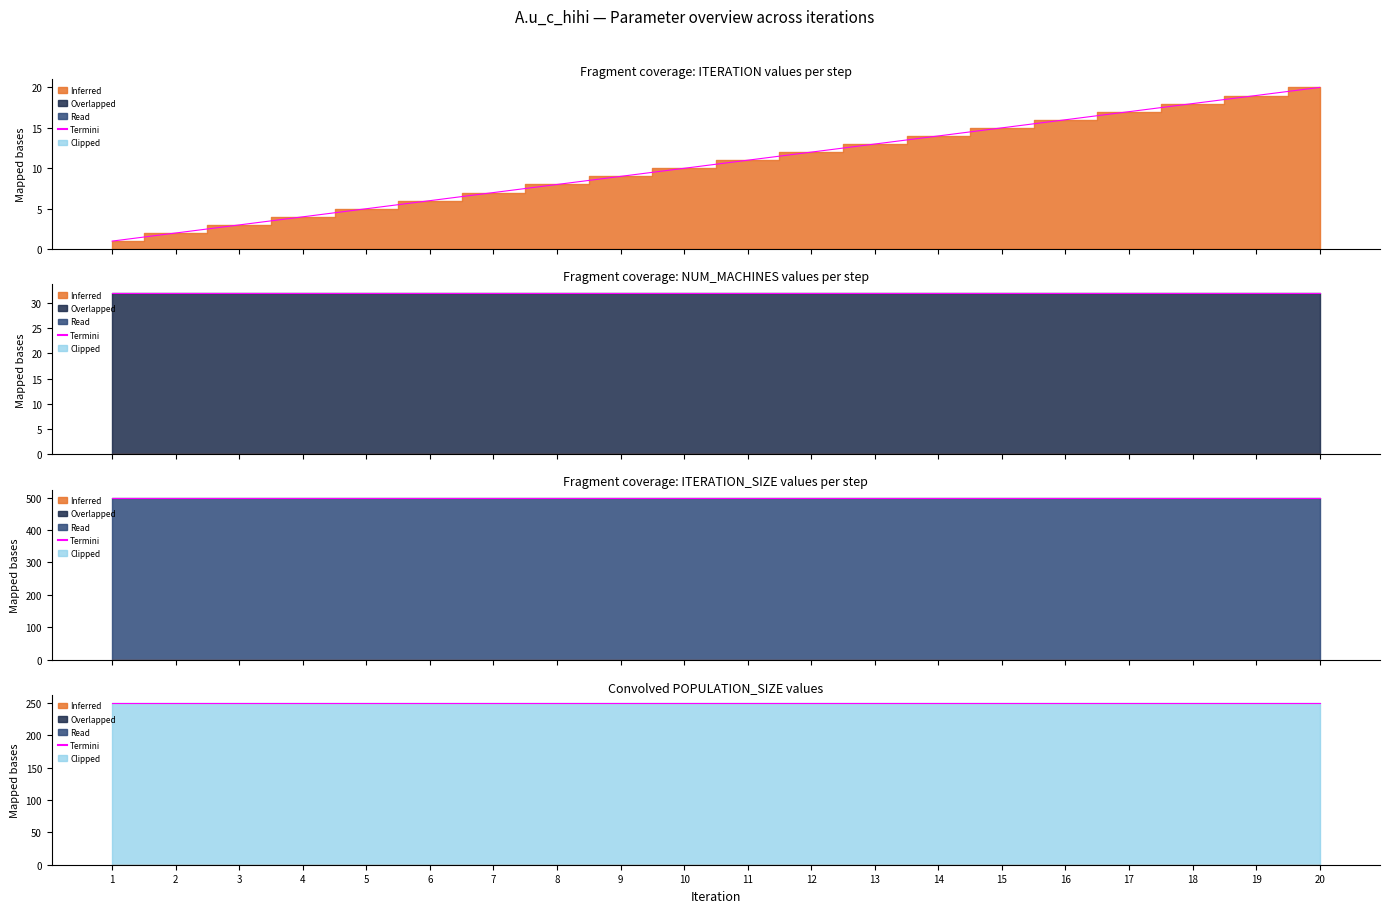

True or false: ITERATION Termini and POPULATION_SIZE Termini cross at least once.

False